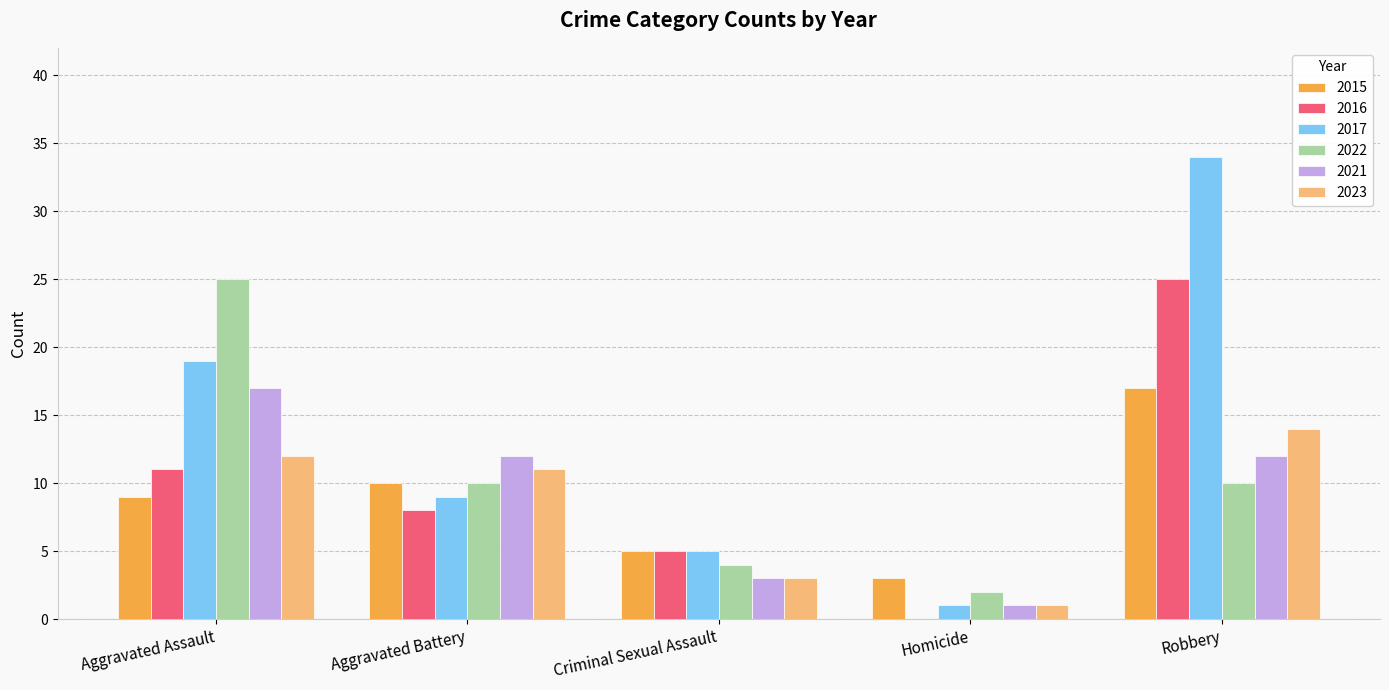

Are the bars horizontal?

No